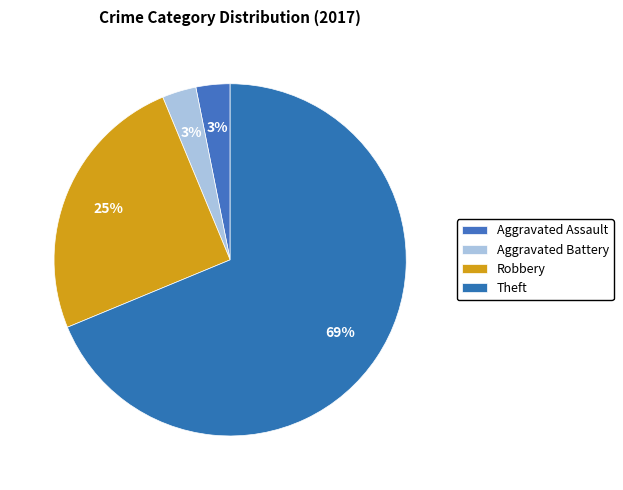

Which slice is the largest?

Theft